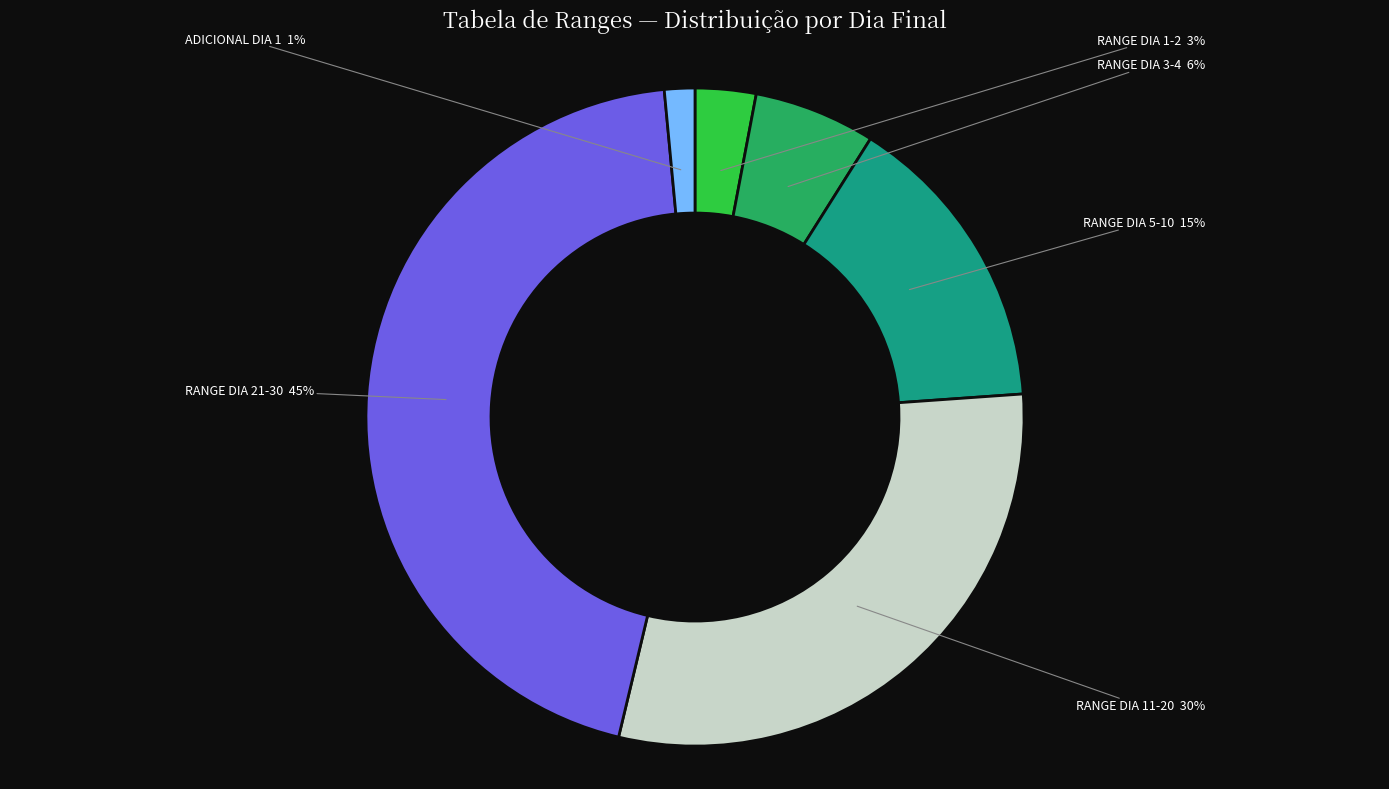

Is there any slice that represents more than half of the pie?

No